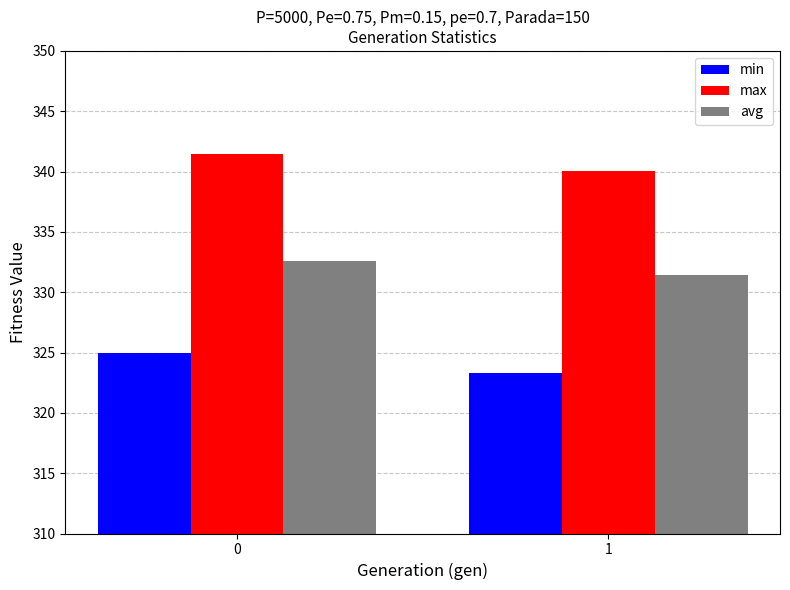

What are all the series names shown in the legend?

min, max, avg